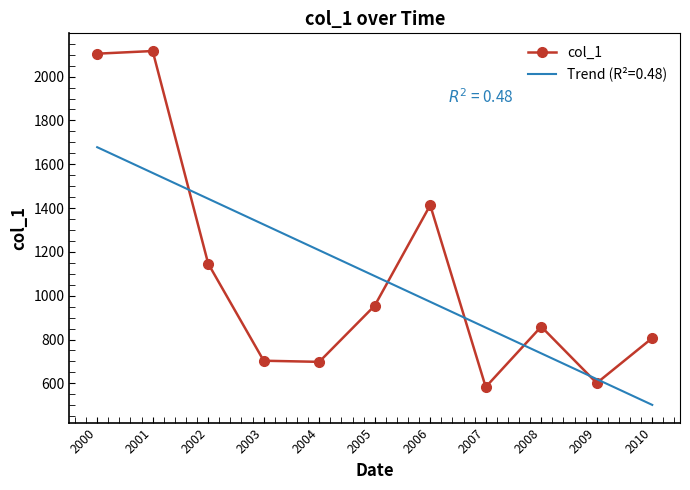

What value does the data have at 2006?

1413.3